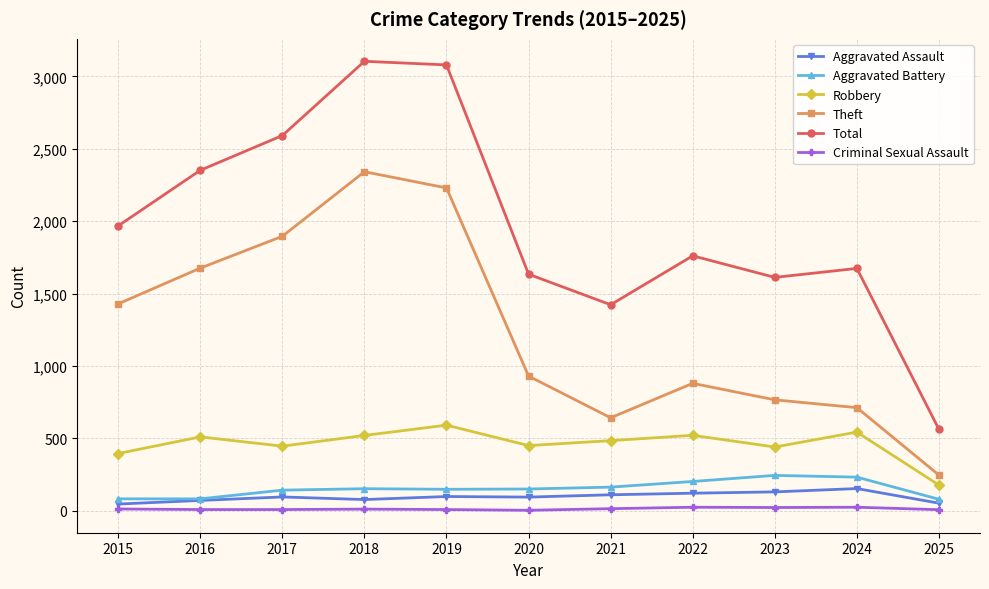

True or false: Aggravated Battery has more than 0 points higher than both neighbors.

True